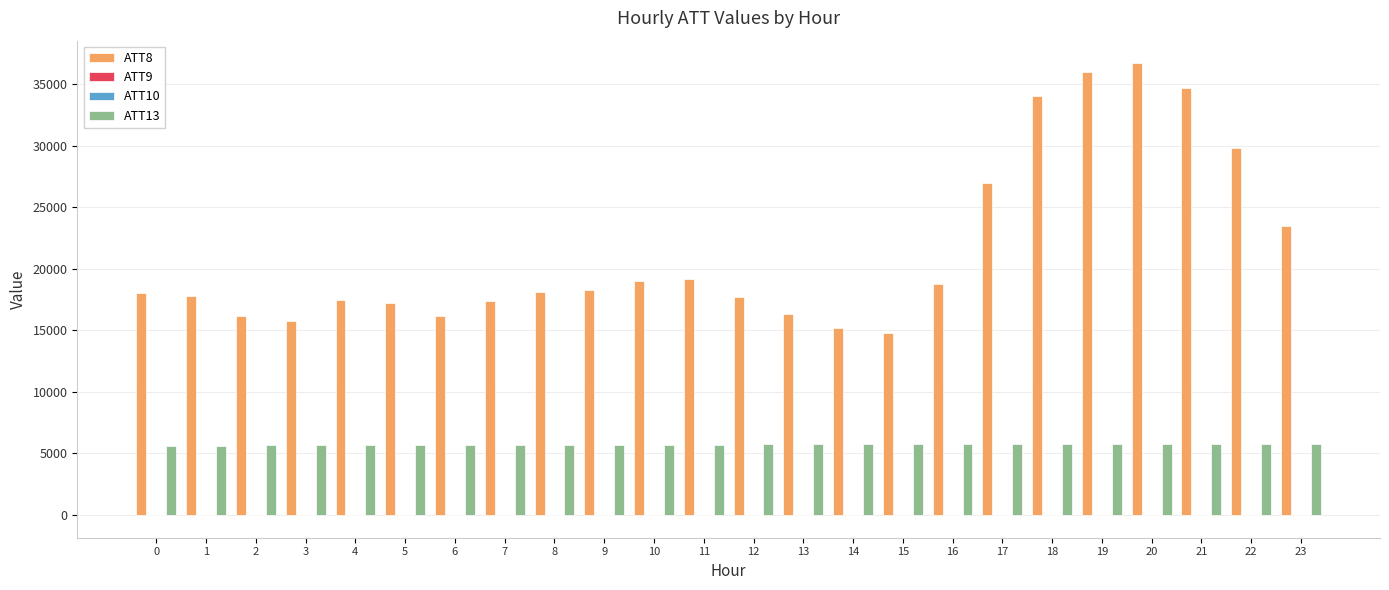

Read the ATT13 value at 23.

5778.5